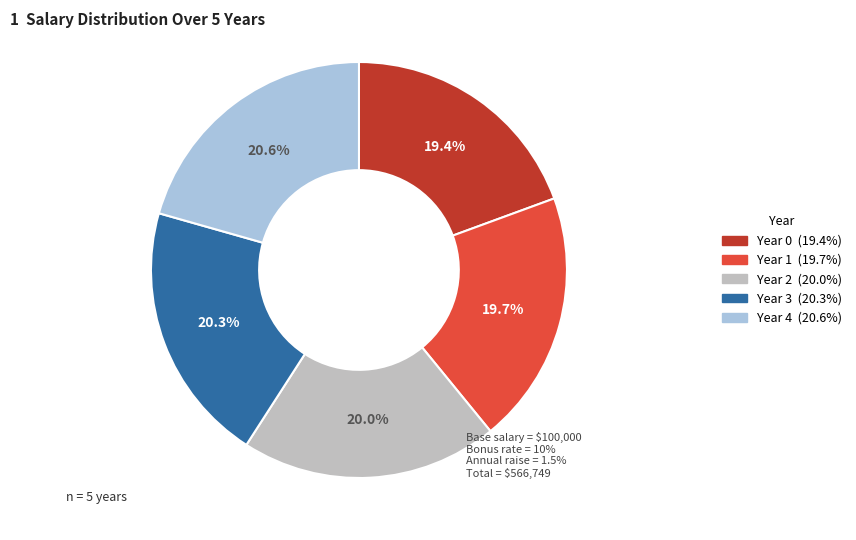

Does Year 4 represent more than half of the total?

No